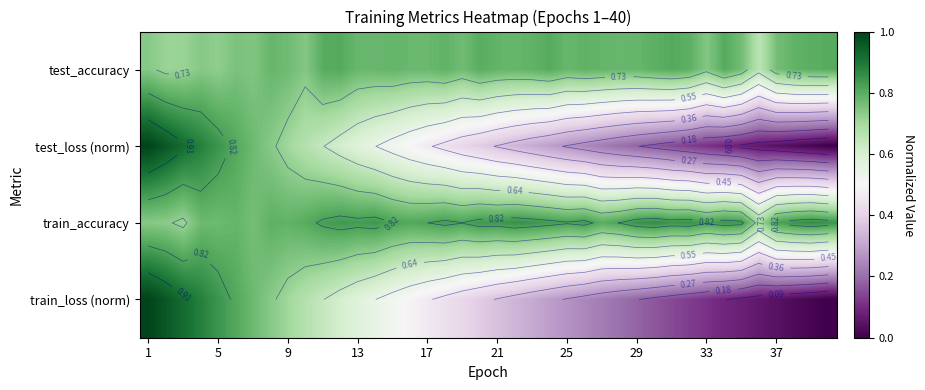

What is the spread (max minus min) of values at 31?

0.7